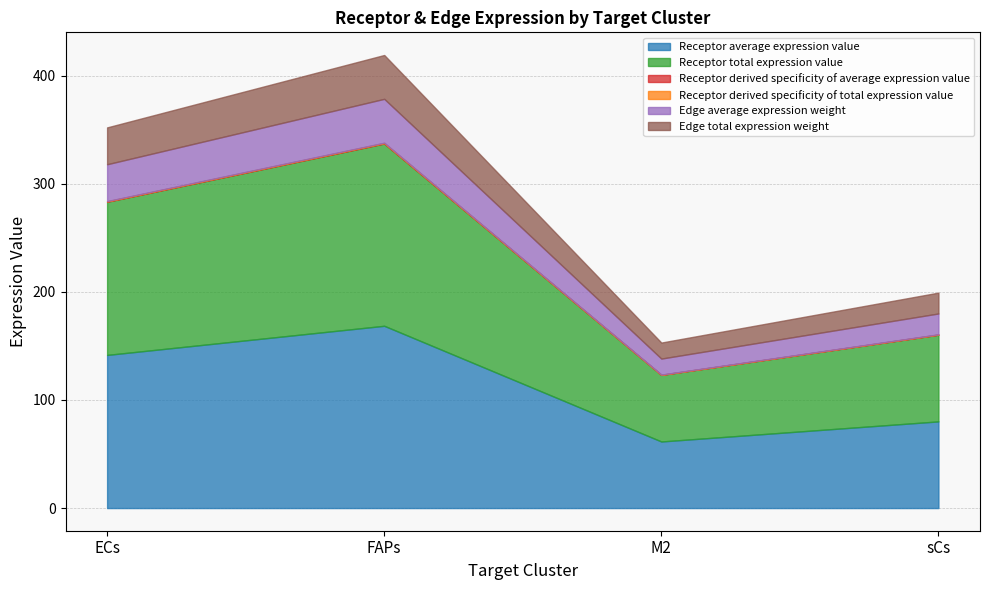

How many categories are shown in the chart?

4